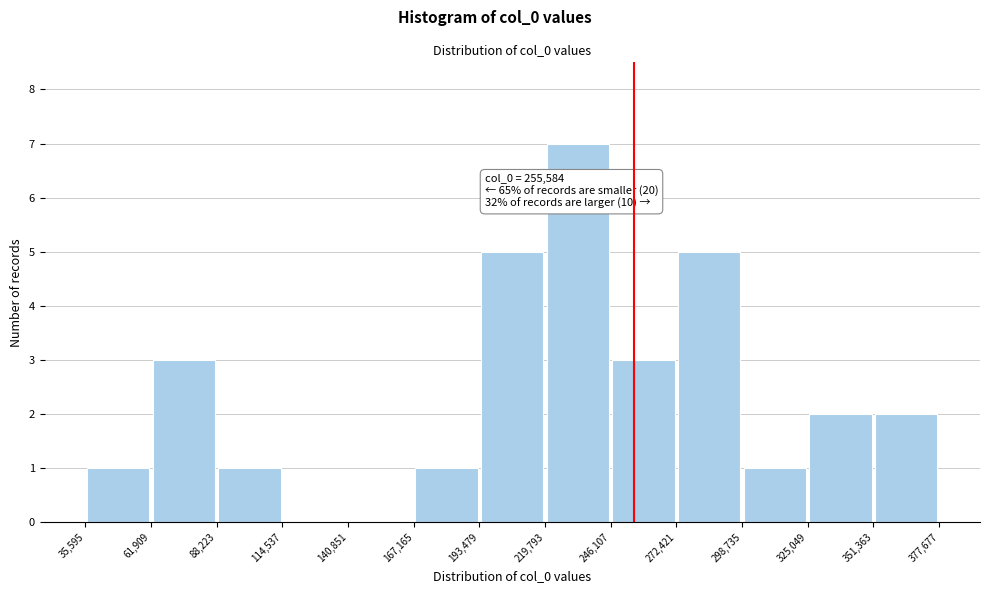

Which range on the x-axis has the tallest bar?

219,793 to 246,107